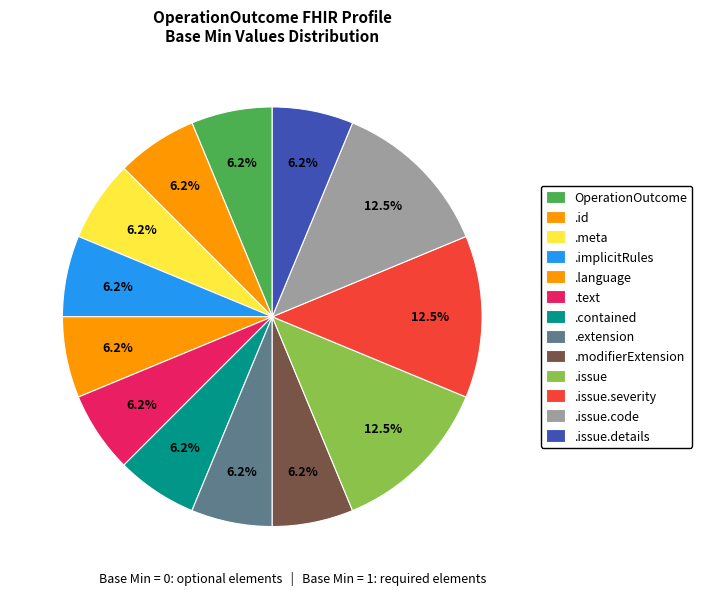

What is the smallest slice in the pie chart?

OperationOutcome